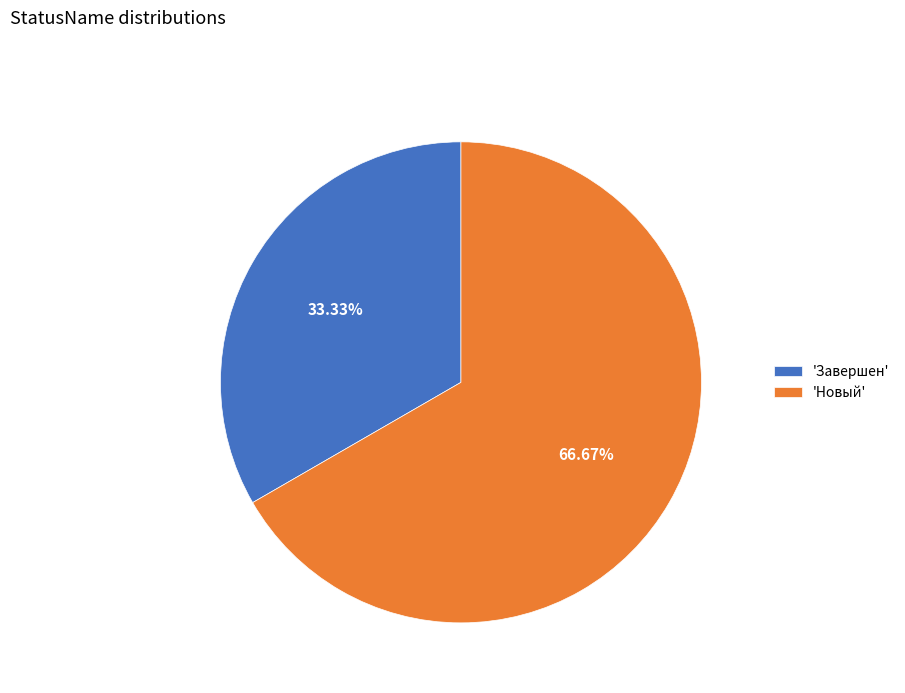

Rank the categories by value from highest to lowest.

'Новый', 'Завершен'